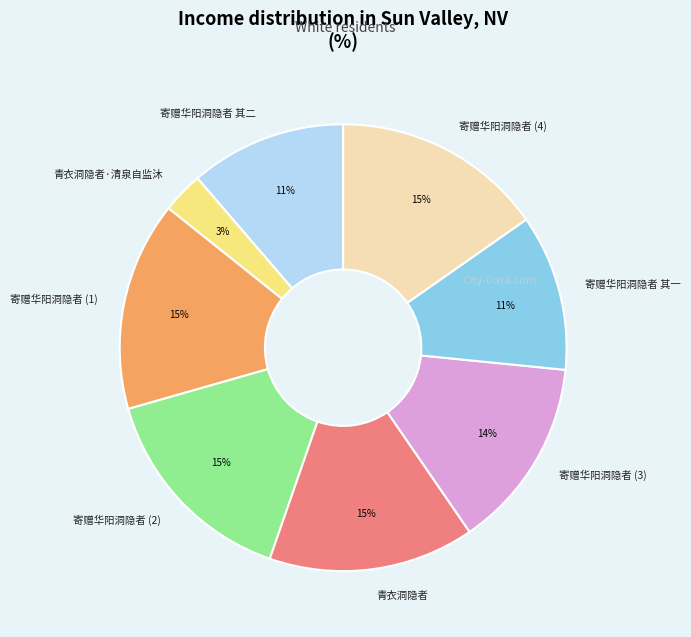

Is 青衣洞隐者 the majority of the pie?

No